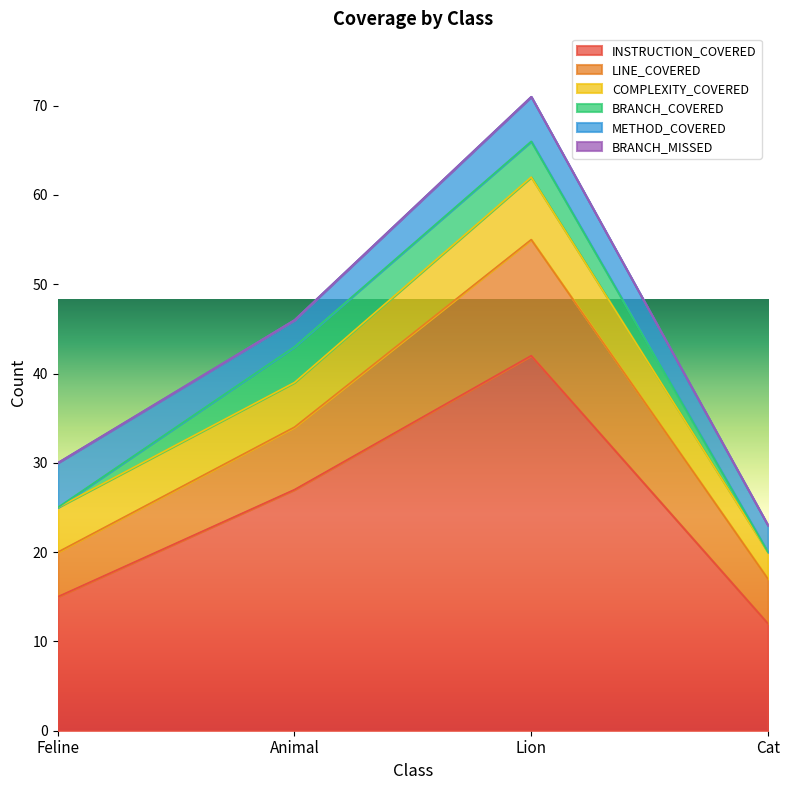

What is the label of the 3rd point from the left?

Lion